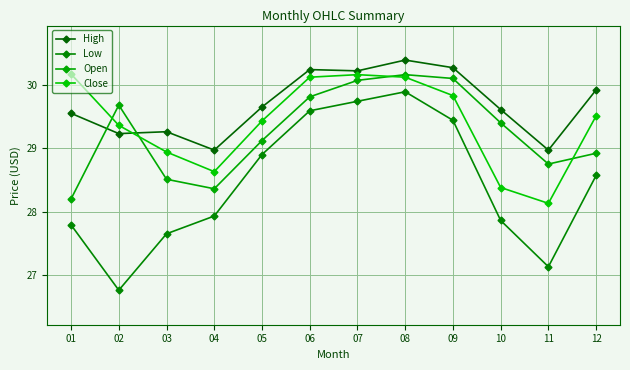

At which category does Close reach its first local peak?

07